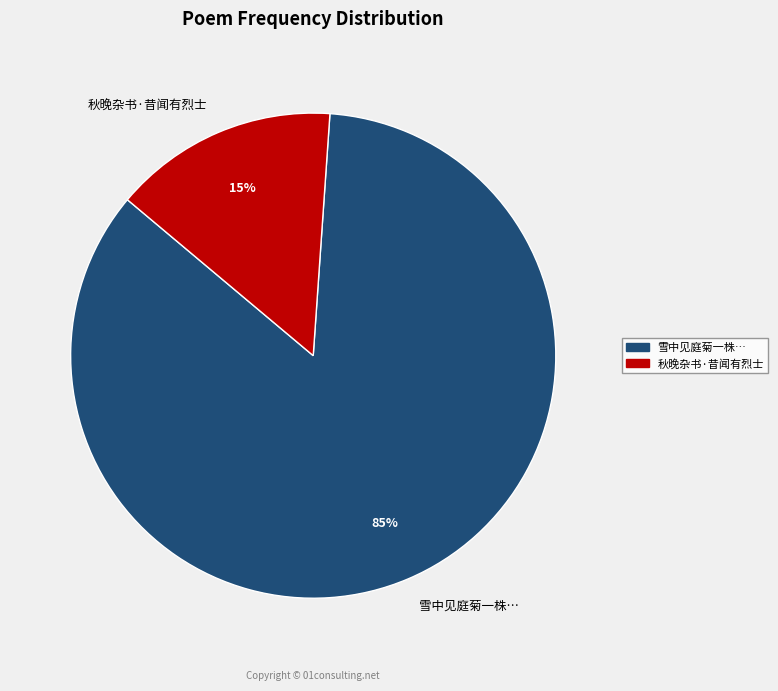

True or false: 秋晚杂书·昔闻有烈士 accounts for 15% of the total.

True